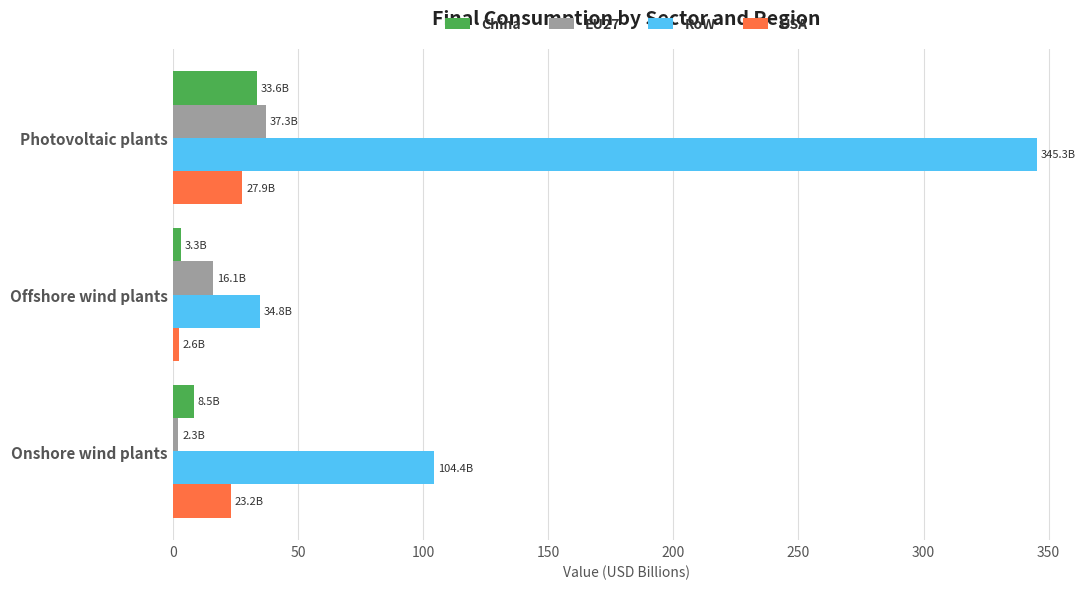

List the series in order of their peak value, lowest first.

USA, China, EU27, RoW